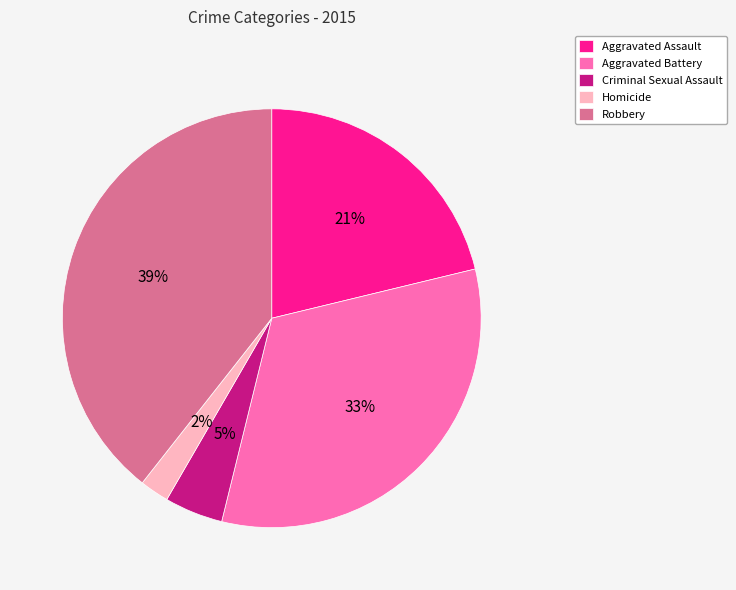

Between Aggravated Assault and Aggravated Battery, which is larger?

Aggravated Battery